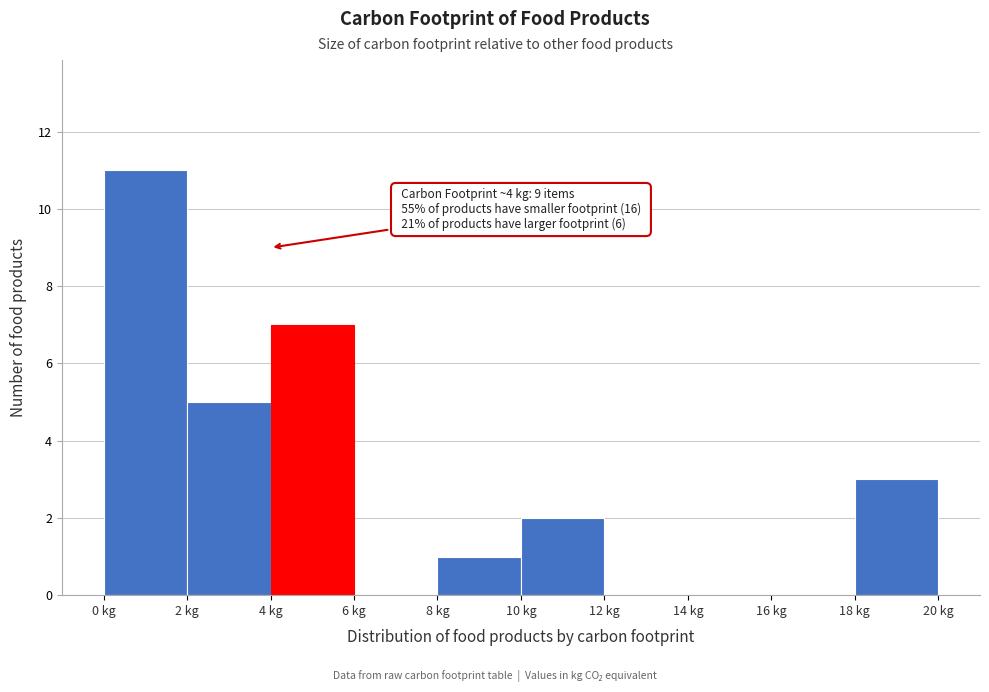

Over which range of the x-axis is the bar tallest?

0 to 2